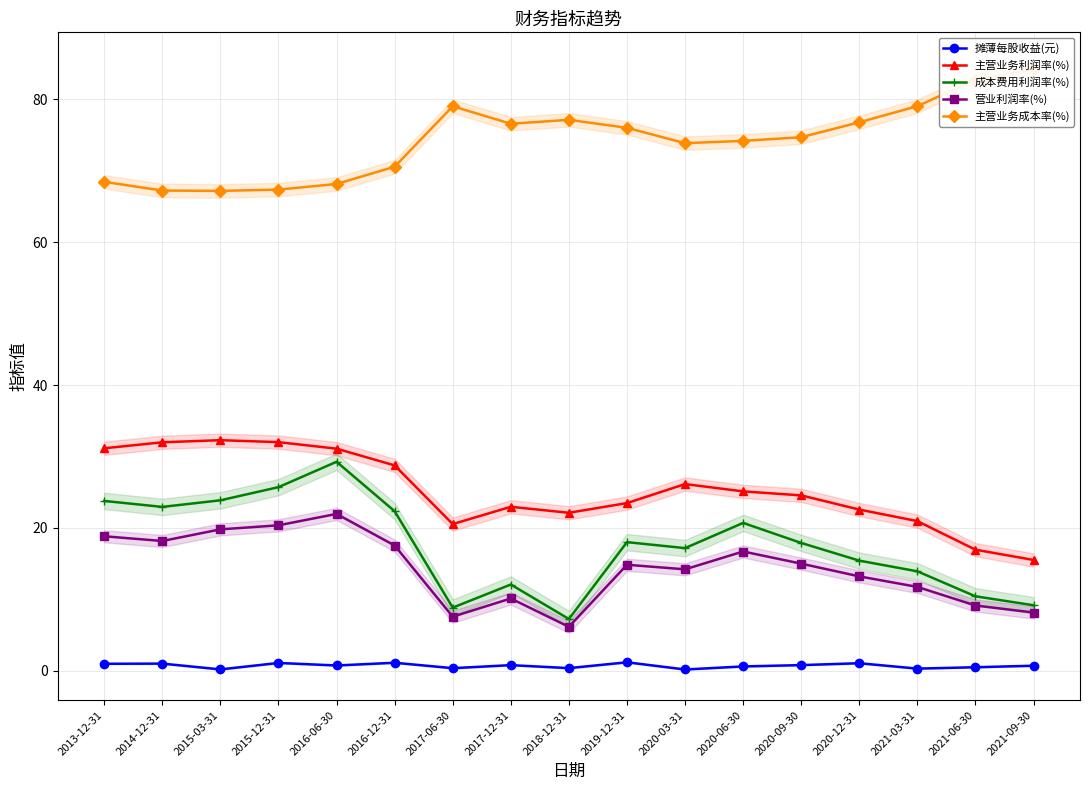

True or false: 营业利润率(%) and 主营业务成本率(%) intersect in this chart.

False